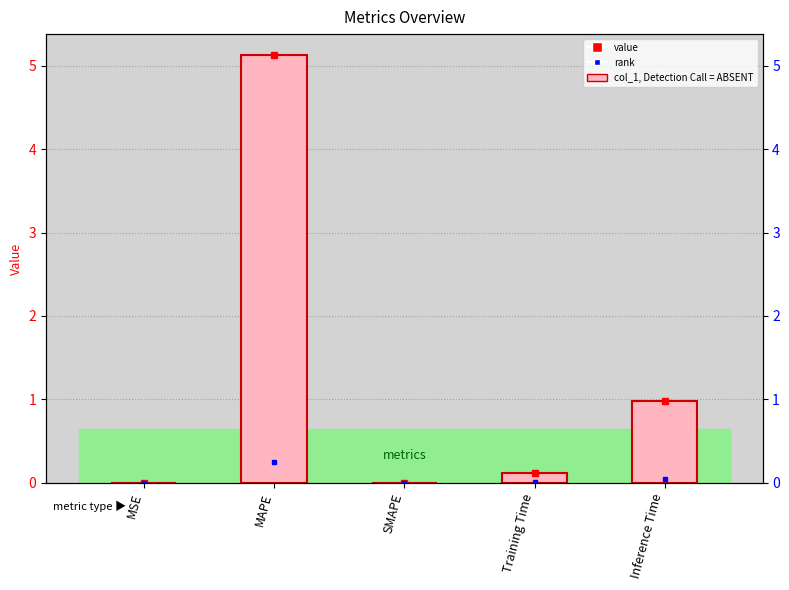

Where is the data nearest to the value 2?

Inference Time